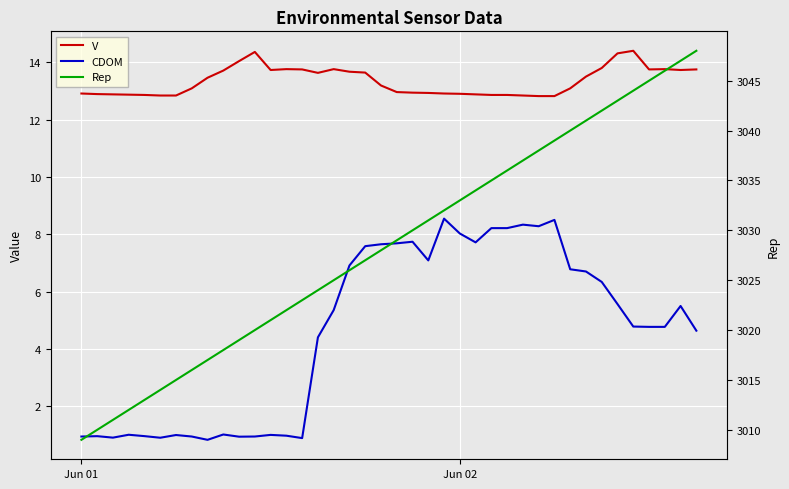

True or false: V and Rep intersect in this chart.

False